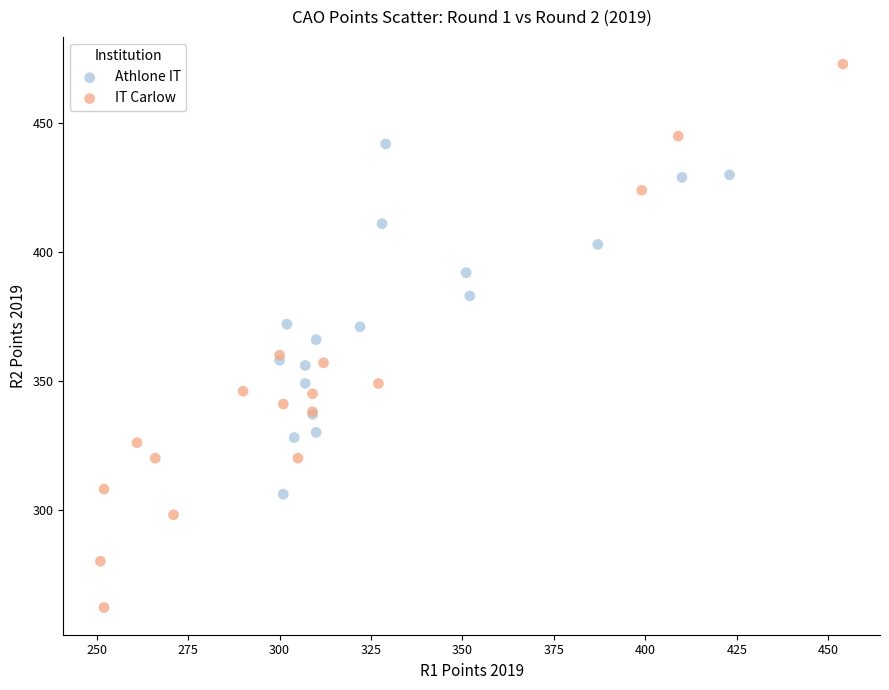

What are all the series names shown in the legend?

Athlone IT, IT Carlow